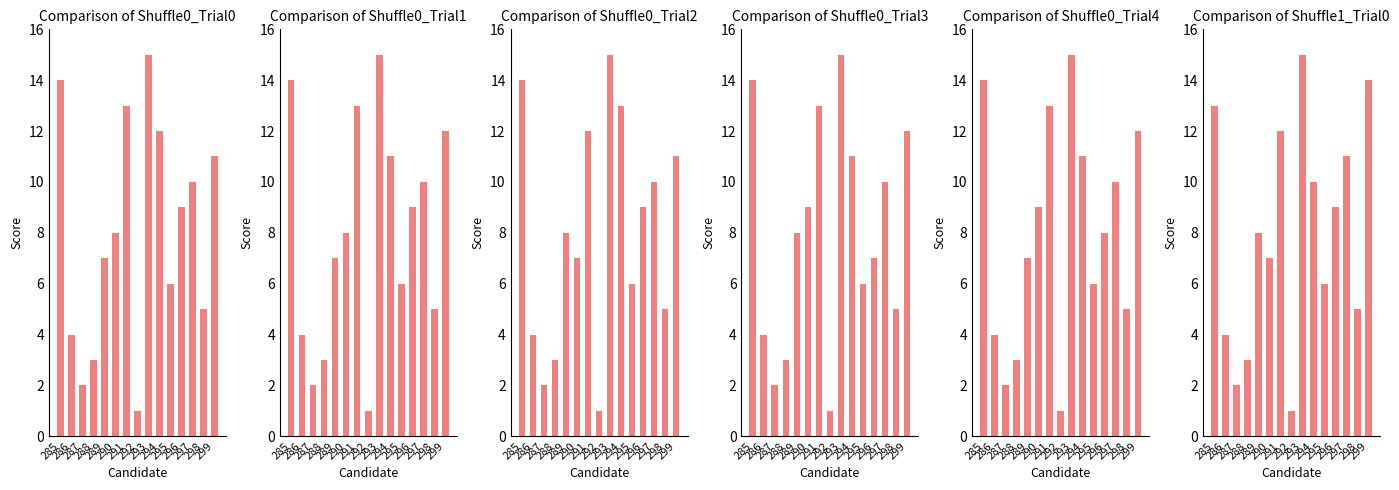

What is the average value of the Shuffle0_Trial0 series?

8